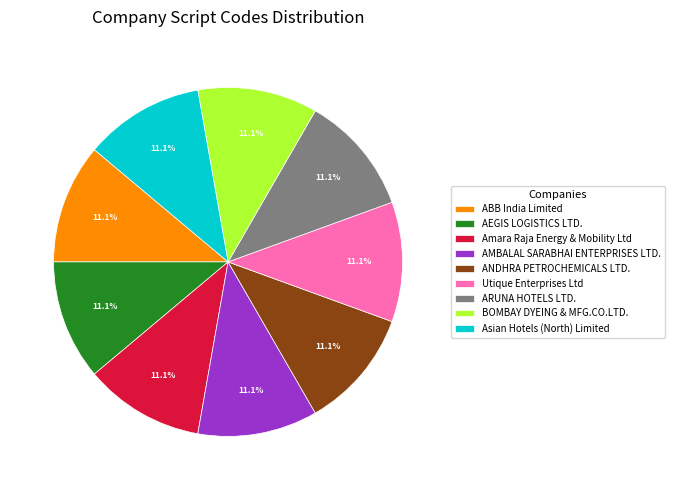

How many slices are in this pie chart?

9